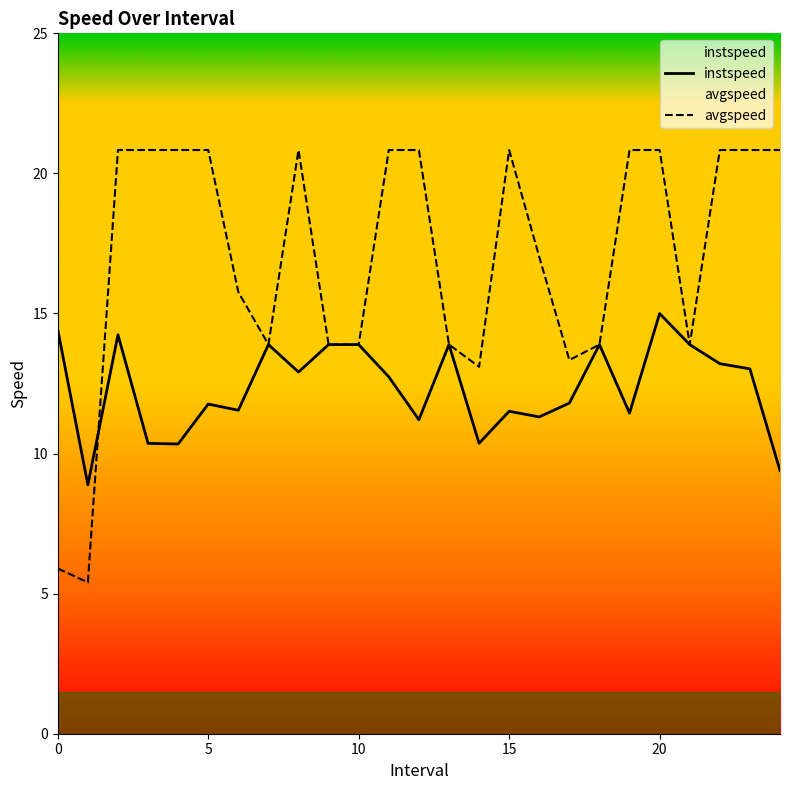

The instspeed series shows 3.0 at 10. True or false?

False